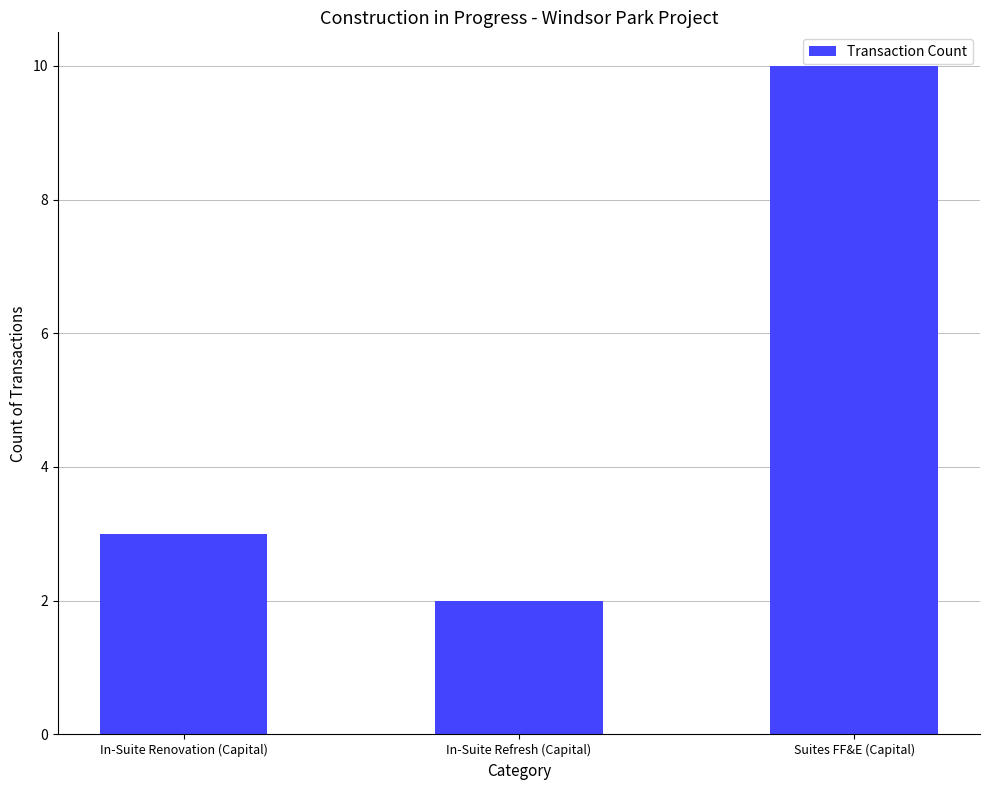

The chart shows a value of 3 at In-Suite Renovation (Capital). True or false?

True